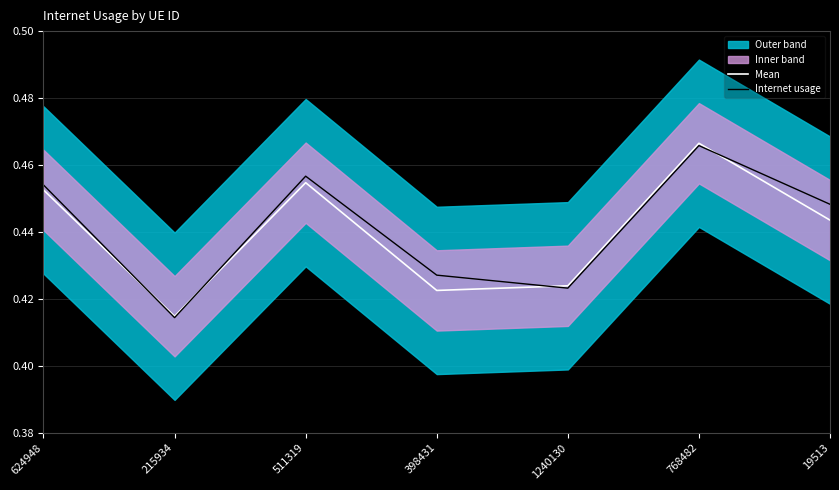

What is the total value across all series at 1240130?

0.8